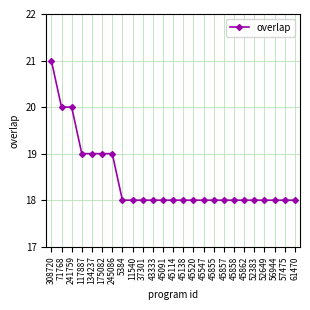

The chart shows a value of 18 at 61470. True or false?

True